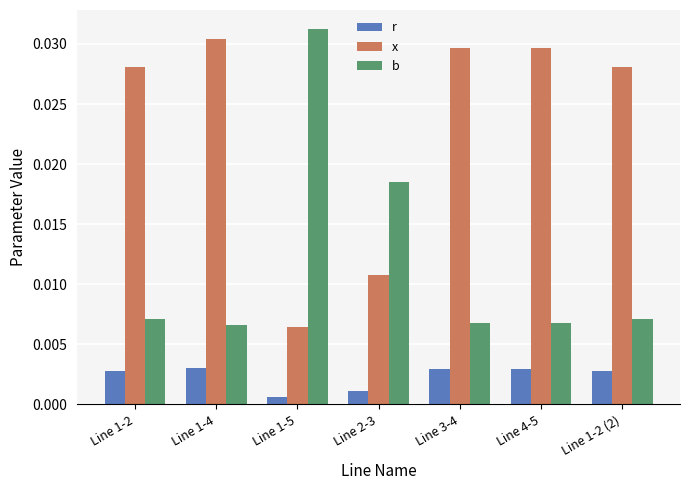

At how many categories does at least one series exceed 0?

7